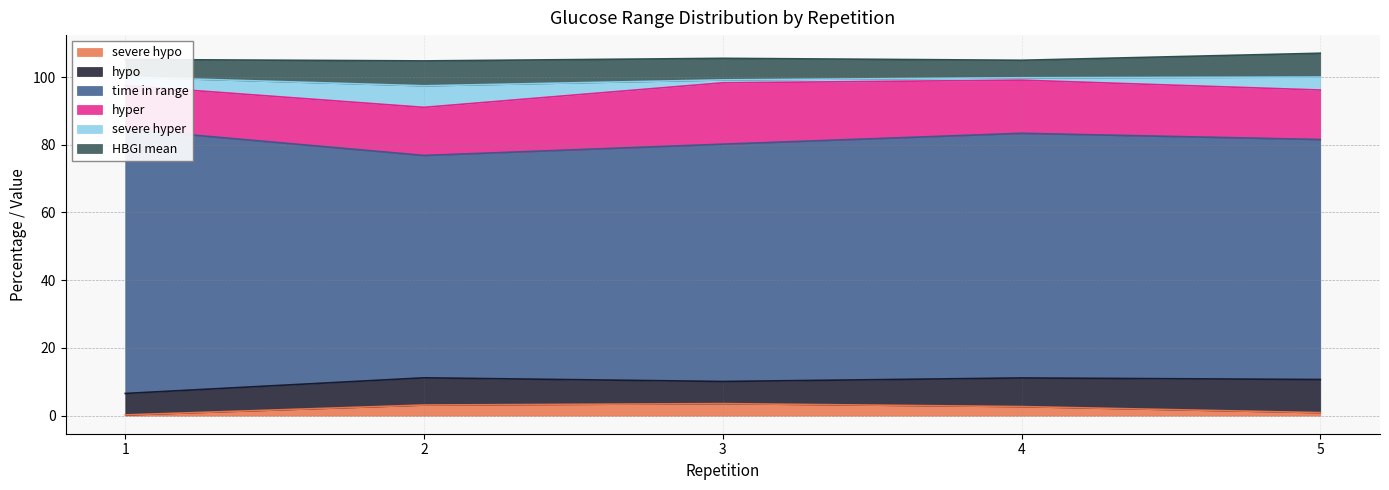

What is the sum of all severe hypo values?

10.4